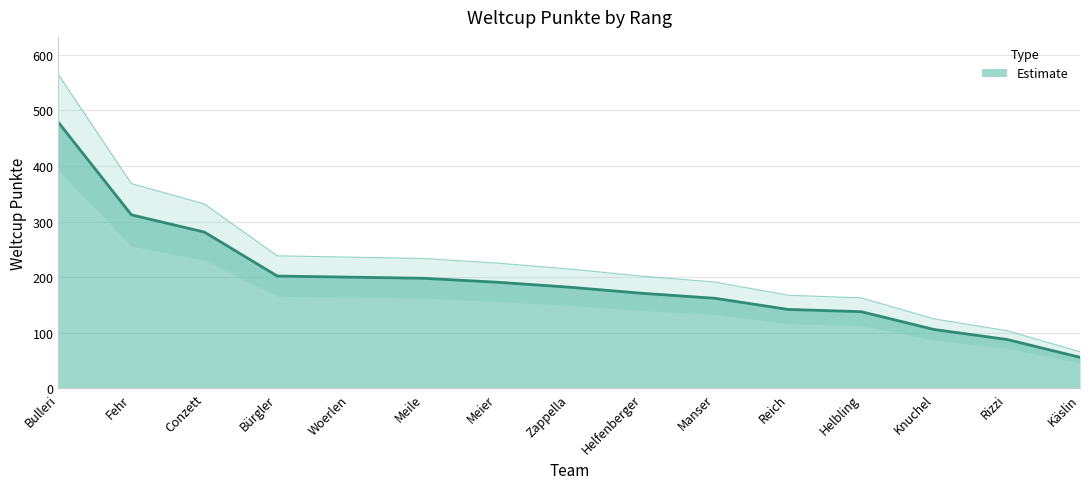

Reading left to right, list all the values displayed in this chart.

564.0	368.2	331.6	238.4	236.0	233.6	225.4	214.8	201.8	191.2	167.6	162.8	125.1	103.8	66.1